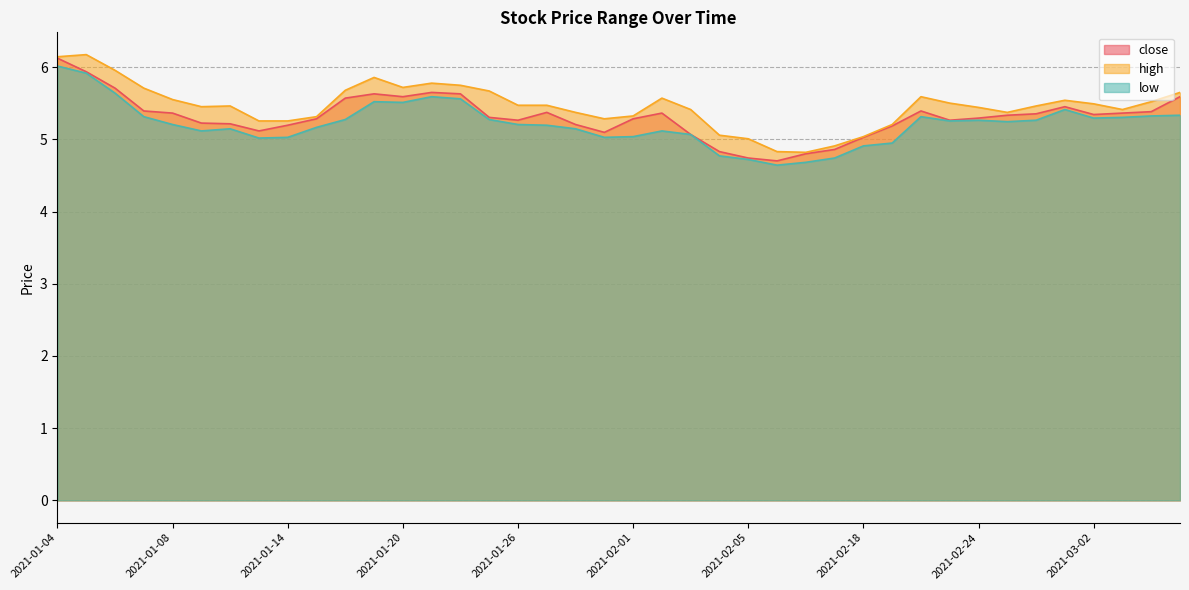

What is the sum of the close values at 2021-01-22 and 2021-01-29?

10.7